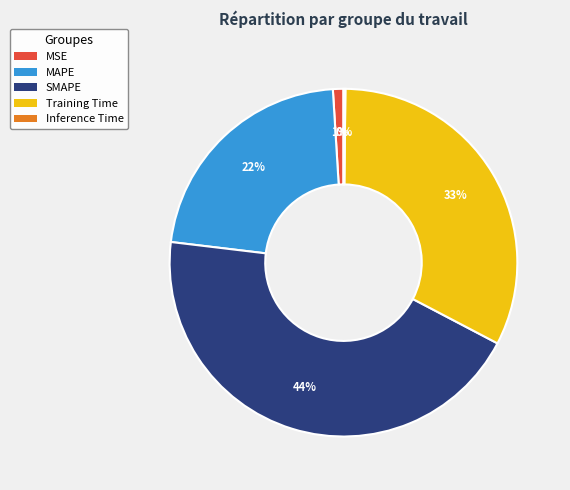

What percentage is the MSE slice, to the nearest percent?

1%